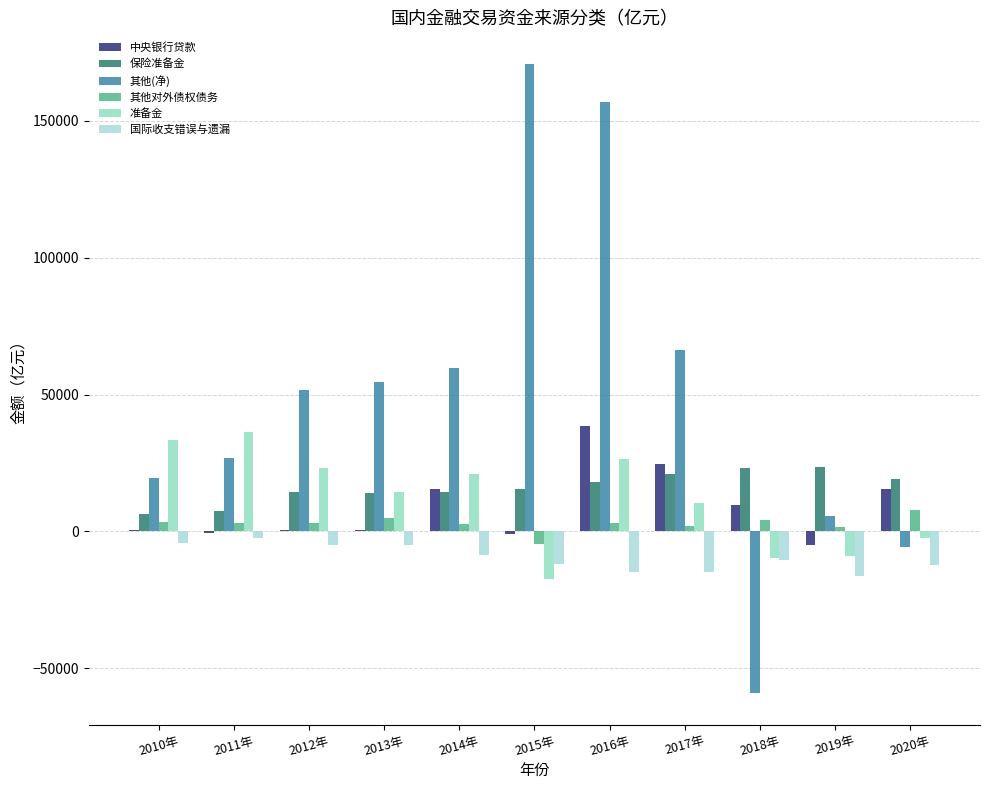

Reading left to right, extract all data points from this chart.

中央银行贷款: 469.1	-727.0	476.0	412.7	15665.0	-1037.7	38685.8	24731.0	9591.9	-4930.0	15612.1
保险准备金: 6304.9	7348.0	14274.0	14001.1	14248.0	15416.0	17936.4	21065.0	23226.0	23543.3	19001.5
其他(净): 19395.0	26753.0	51780.0	54654.9	59777.0	170772.0	156974.5	66081.0	-59066.9	5761.8	-5675.6
其他对外债权债务: 3382.6	2965.0	3040.0	4886.1	2623.0	-4531.8	3135.9	2145.0	4087.4	1738.7	7800.9
准备金: 33260.8	36154.0	23150.0	14302.3	20834.0	-17512.9	26572.4	10528.0	-9609.7	-8837.6	-2241.0
国际收支错误与遗漏: -4040.0	-2259.0	-5014.0	-4788.0	-8544.0	-11741.5	-14792.9	-14982.0	-10601.3	-16086.4	-12190.2